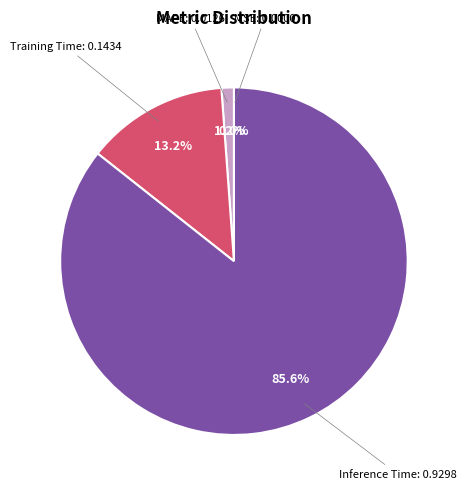

Does Training Time represent more than half of the total?

No